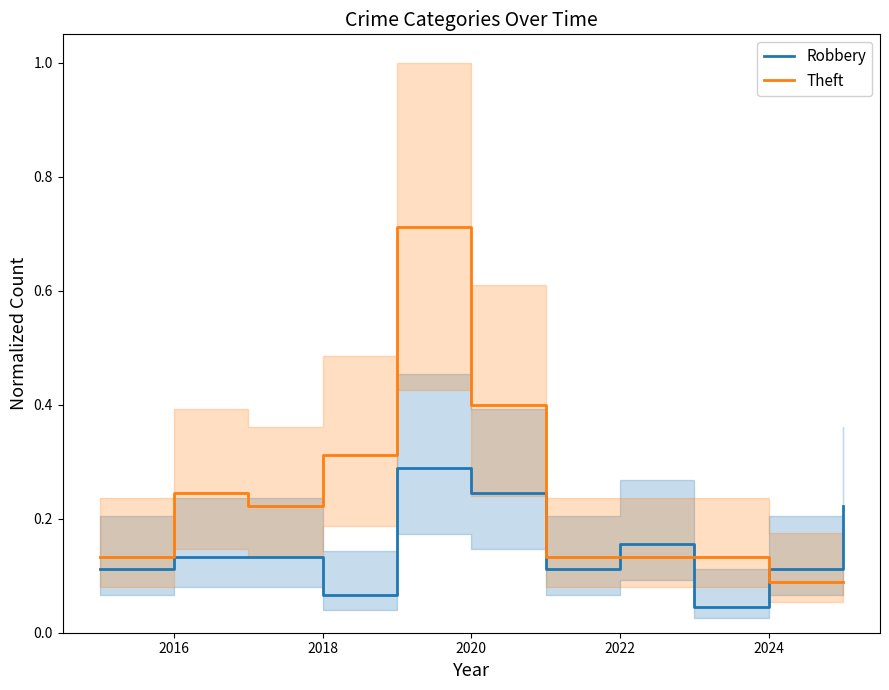

How many Robbery values are between 0 and 1?

11